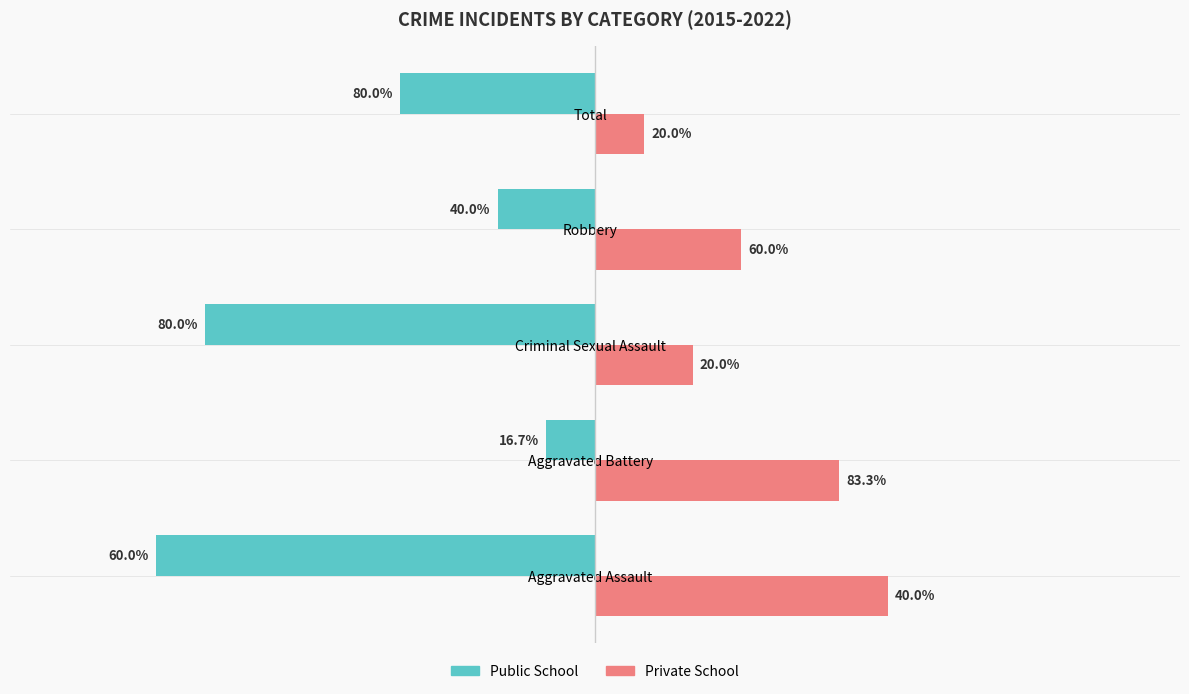

What are all the series names shown in the legend?

Public School, Private School